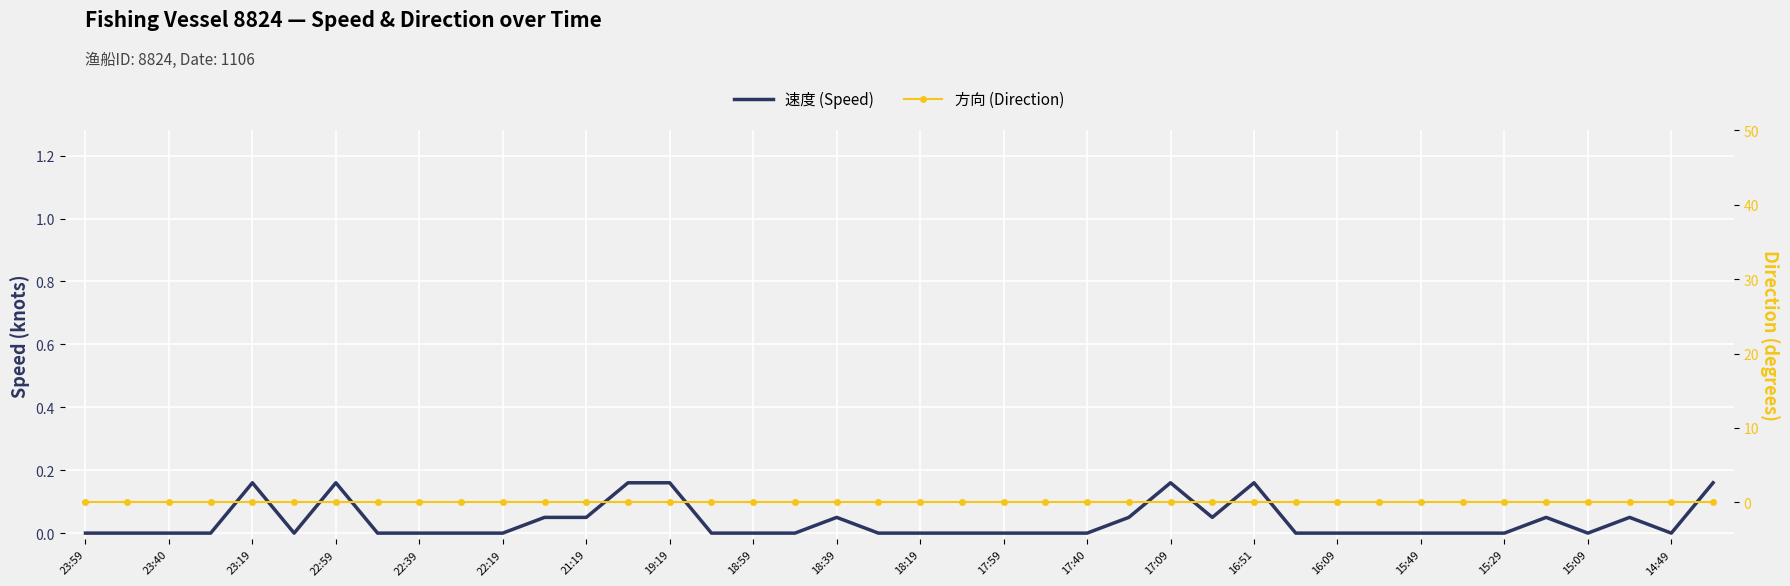

True or false: 速度 (Speed) has a value of 0.1 at 39.

False